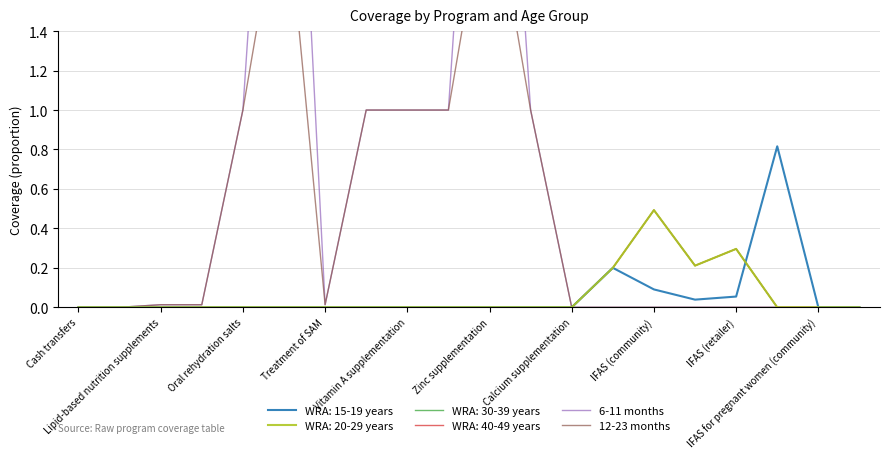

Is it true that 12-23 months equals 0.0 at Treatment of SAM?

True